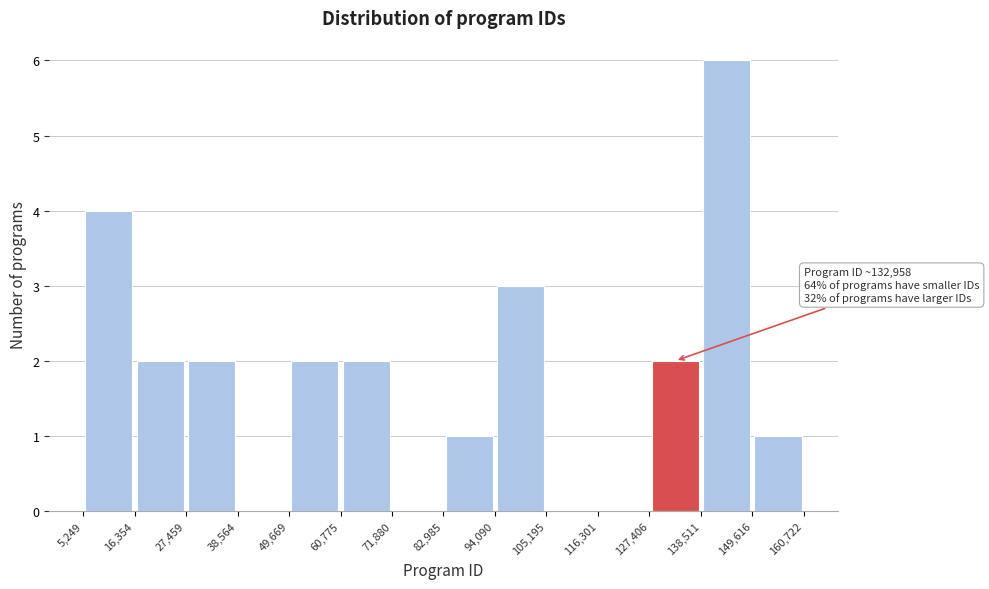

Which range on the x-axis has the tallest bar?

138,511 to 149,616